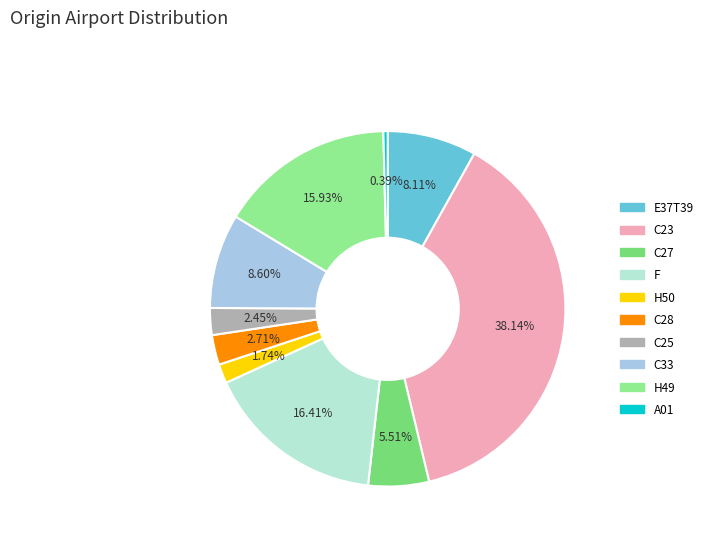

To the nearest percent, what is the difference between the largest and smallest slice percentages?

38%